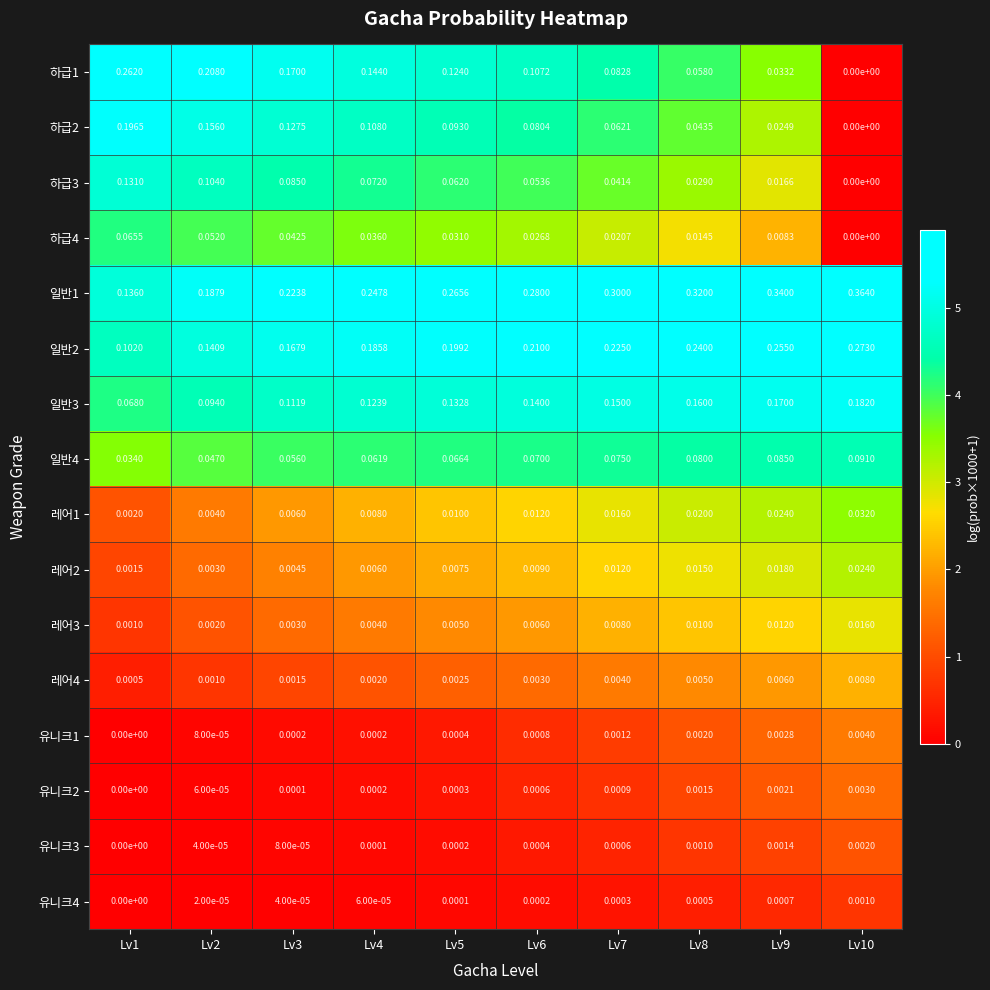

Which label corresponds to the largest value in the chart?

Lv10